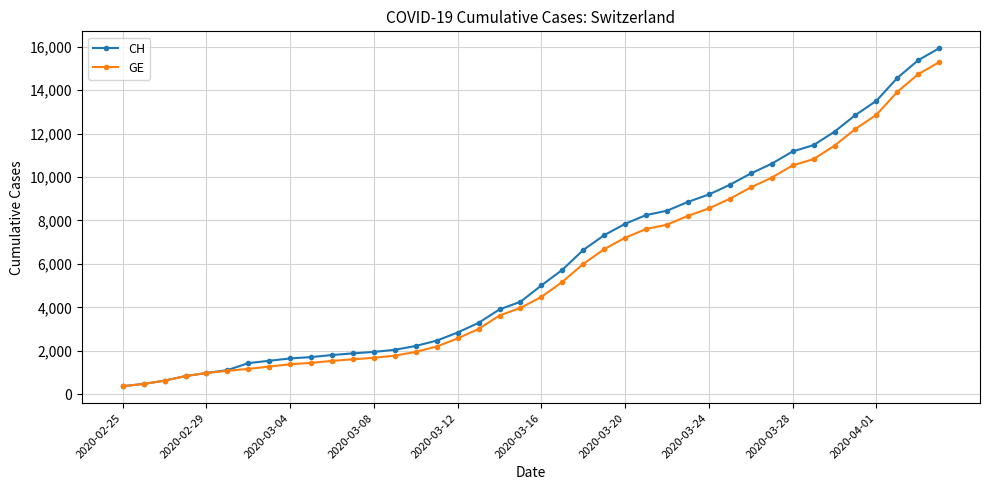

Rank the series by their average value, from lowest to highest.

GE, CH